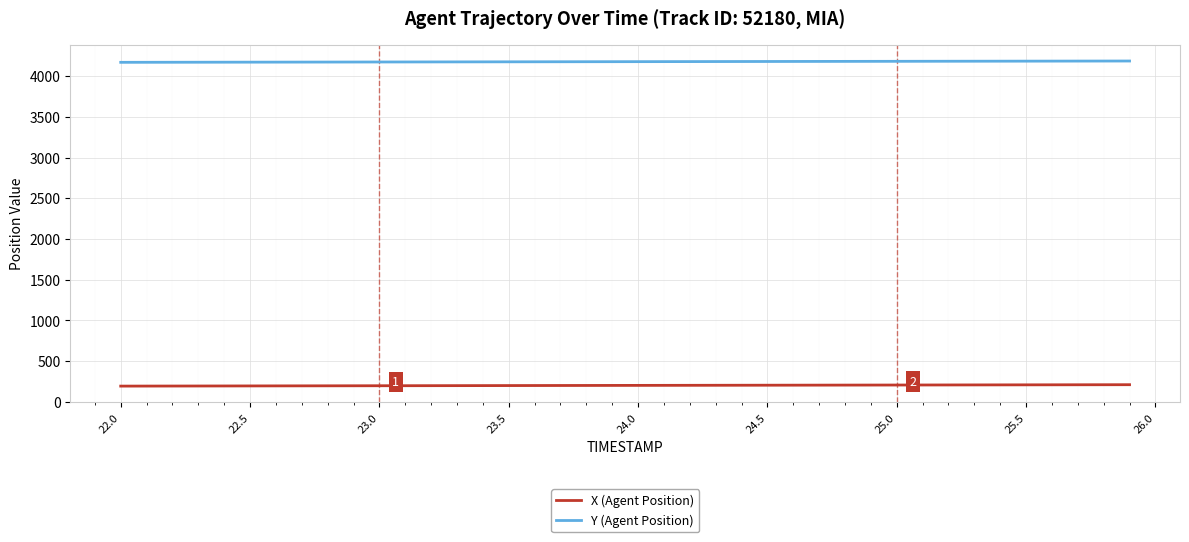

What is the minimum value shown in the chart?

194.8